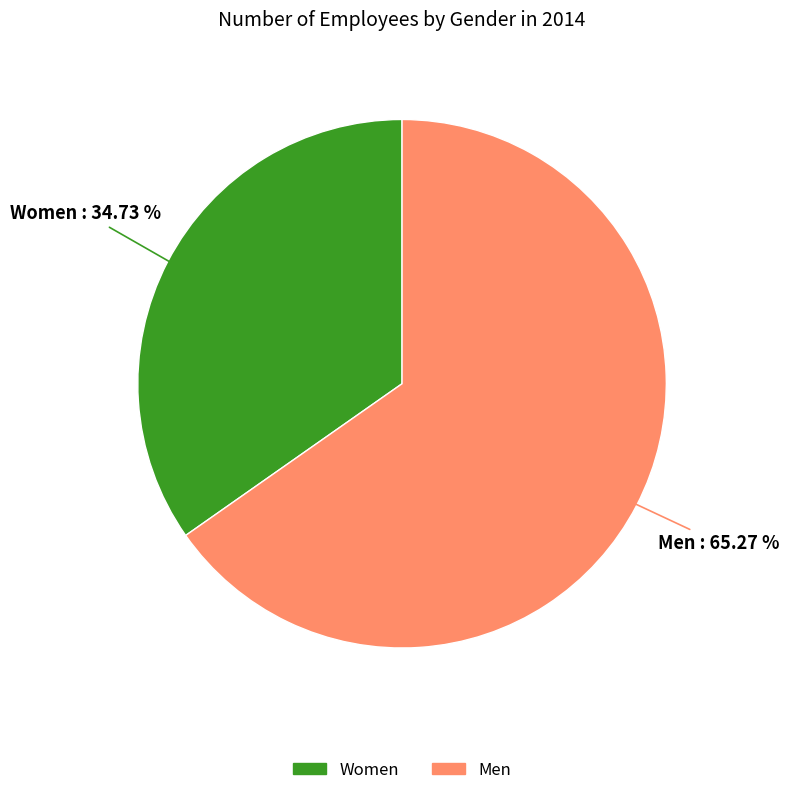

How many slices are in this pie chart?

2